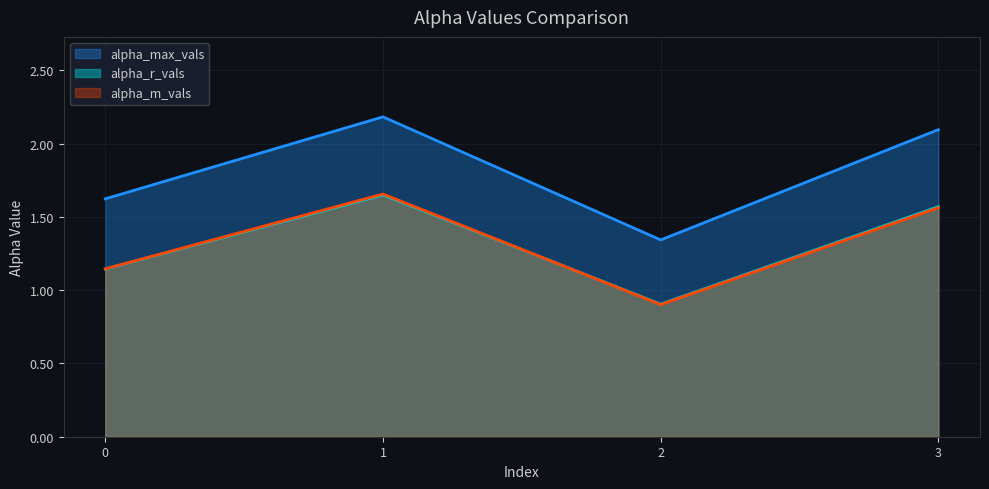

How many lines are shown in the chart?

3